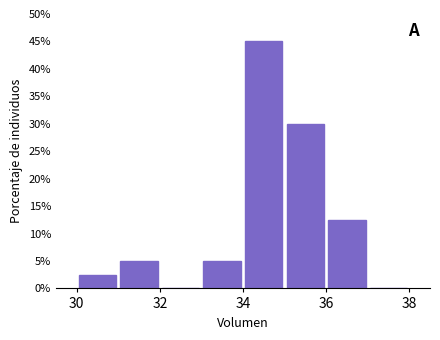

Reading left to right, transcribe this chart: for each bar, give the range it covers on the x-axis and its height. The values are not printed on the chart, so give them approximately, as read against the axis.

30 to 31: 2.5
31 to 32: 5.0
32 to 33: 0
33 to 34: 5.0
34 to 35: 45.0
35 to 36: 30.0
36 to 37: 12.5
37 to 38: 0